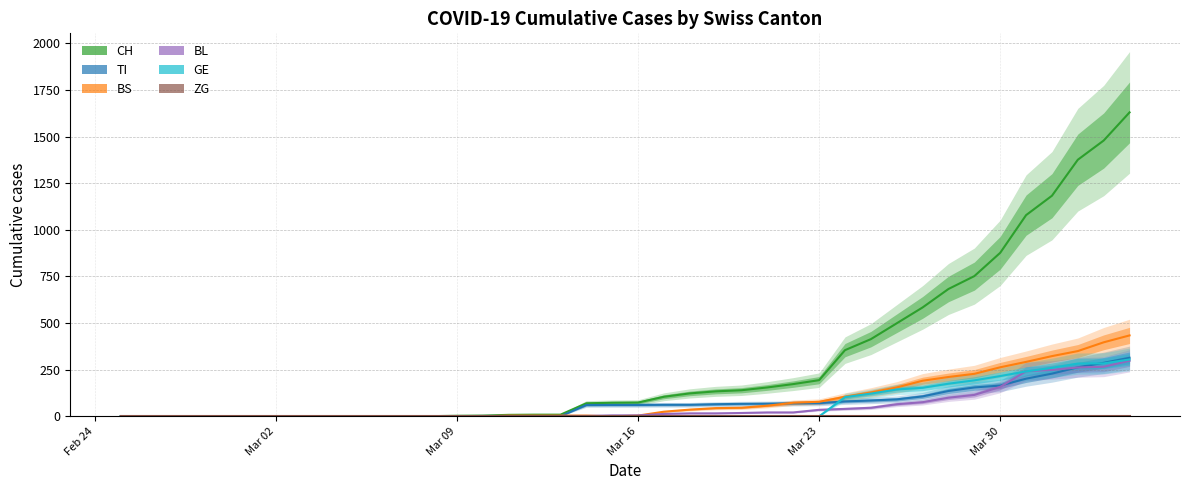

Which label corresponds to the smallest value in the chart?

Feb 24